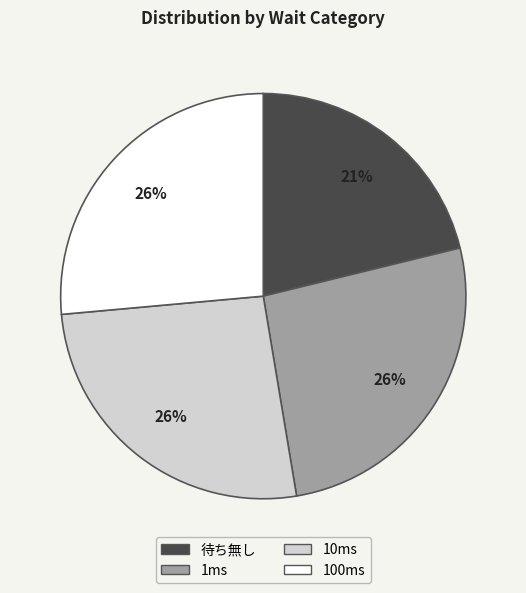

Is the sum of 待ち無し and 100ms greater than half?

No